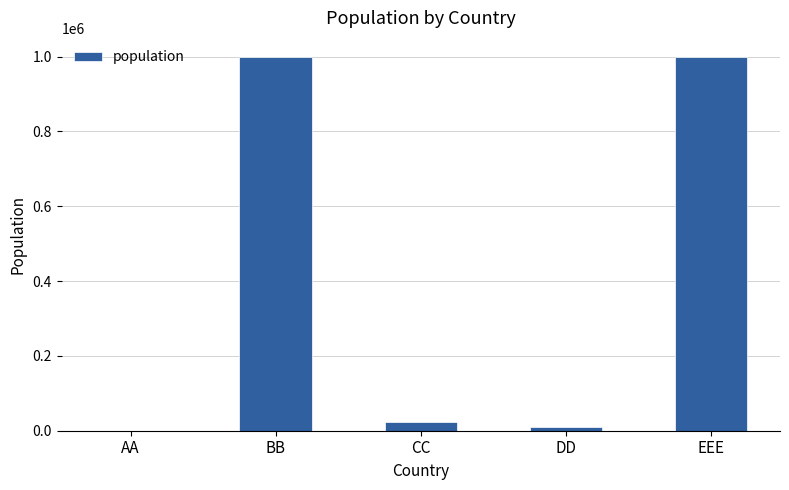

What value does the data have at CC?

23422